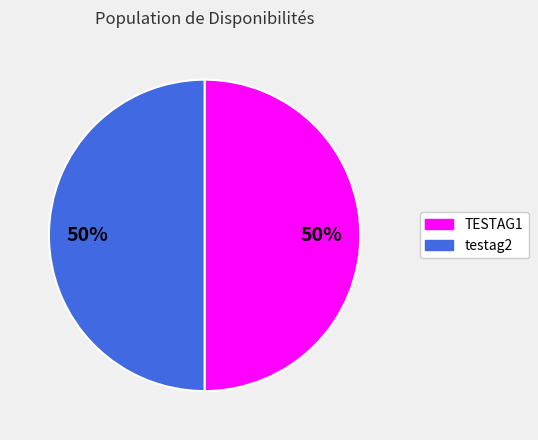

To the nearest percent, what percentage of the pie is TESTAG1?

50%